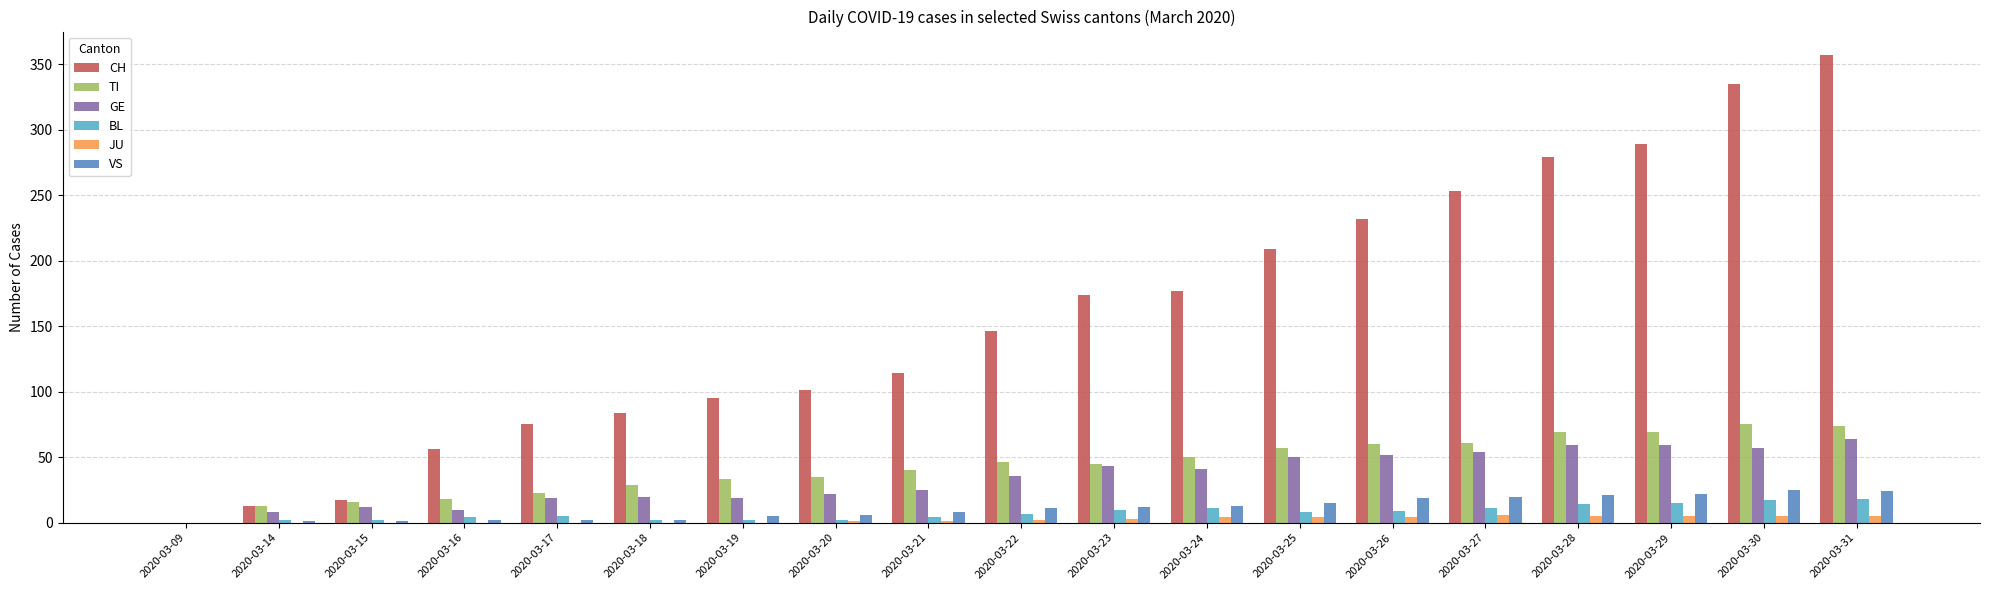

How many values in CH are above zero?

18